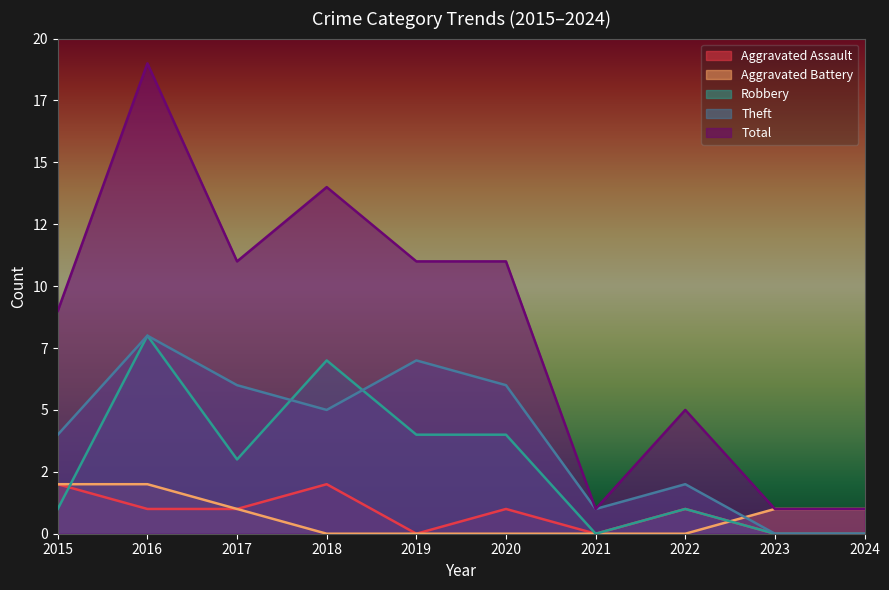

Between 2019 and 2022, which is larger?

2022